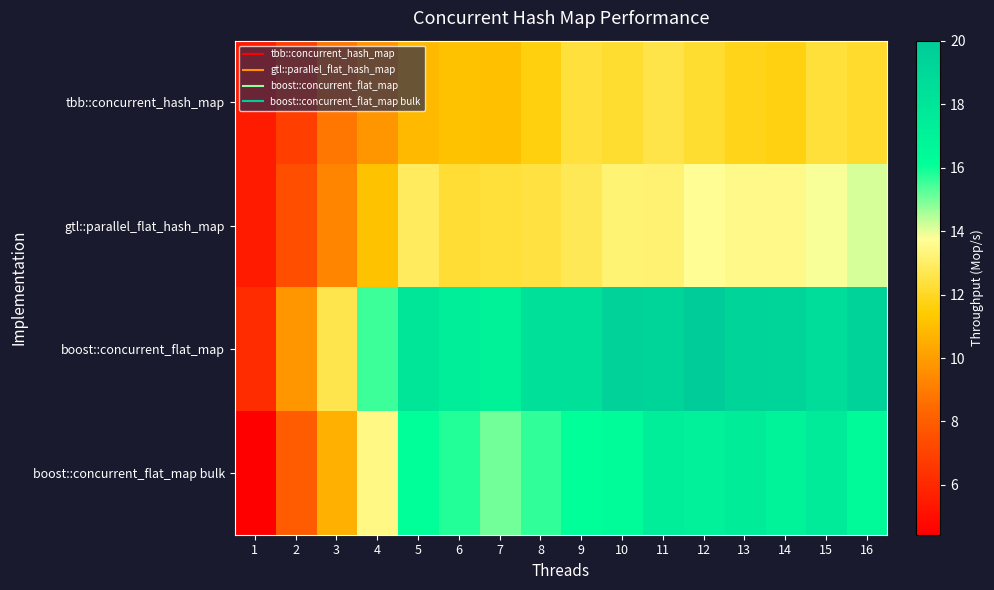

Rank the series at 9 from lowest to highest value.

tbb::concurrent_hash_map, gtl::parallel_flat_hash_map, boost::concurrent_flat_map bulk, boost::concurrent_flat_map